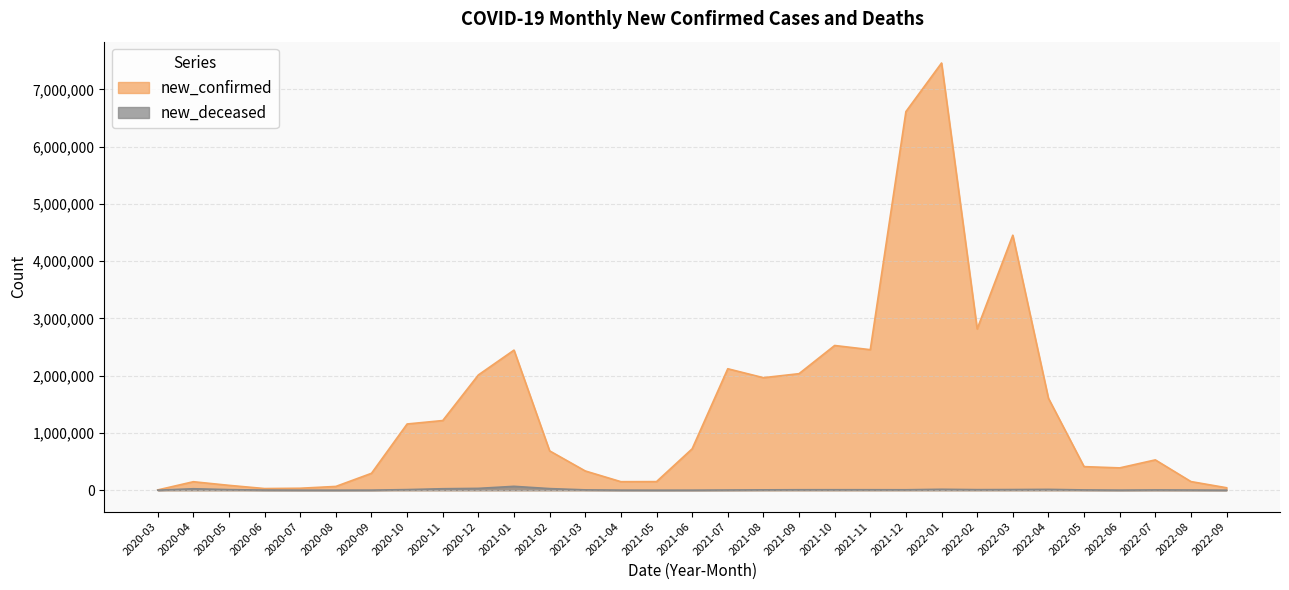

True or false: new_confirmed and new_deceased cross at least once.

False